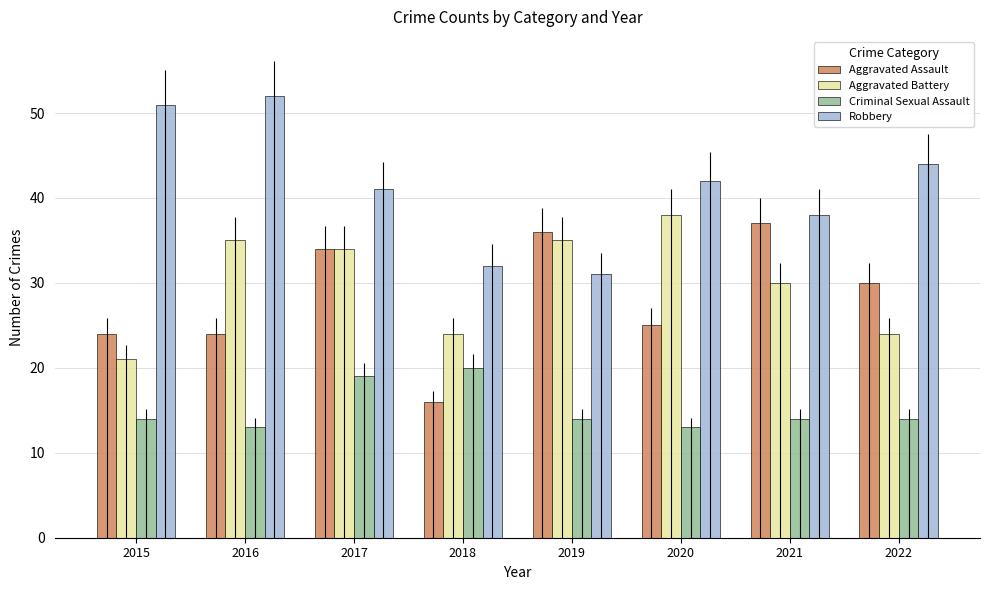

Which category has the lowest value in the Aggravated Assault series?

2018